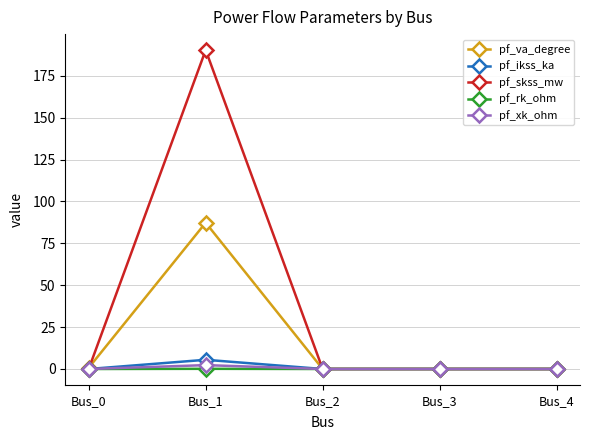

What is the maximum value shown in the chart?

190.4